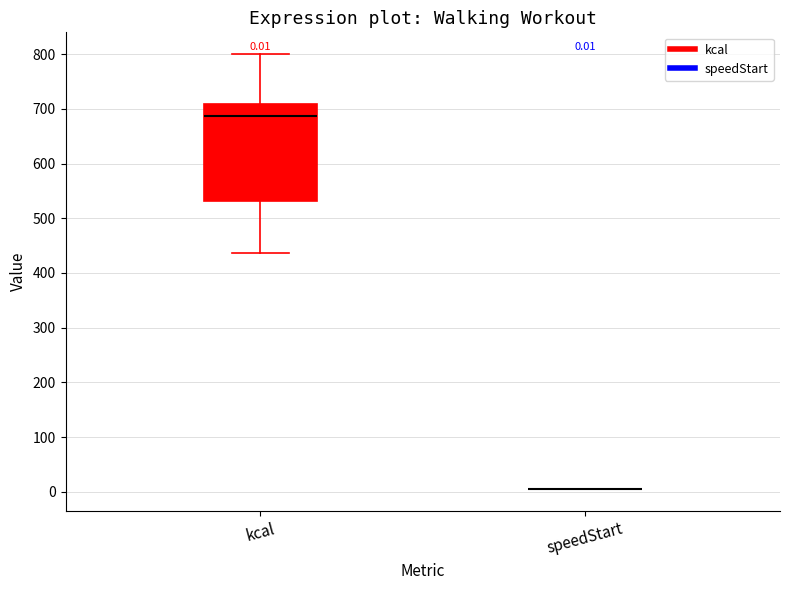

Which box is the tallest, from its lower edge to its upper edge?

kcal